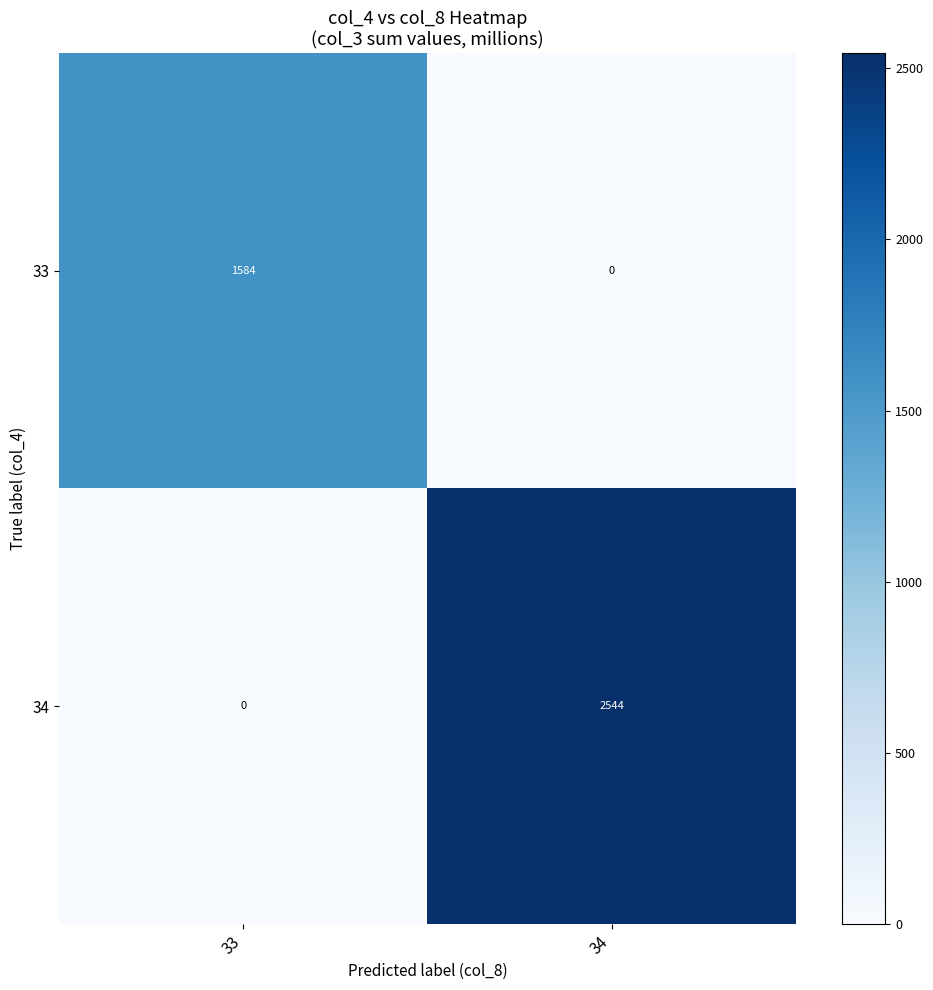

At which category is the sum across all series the highest?

34